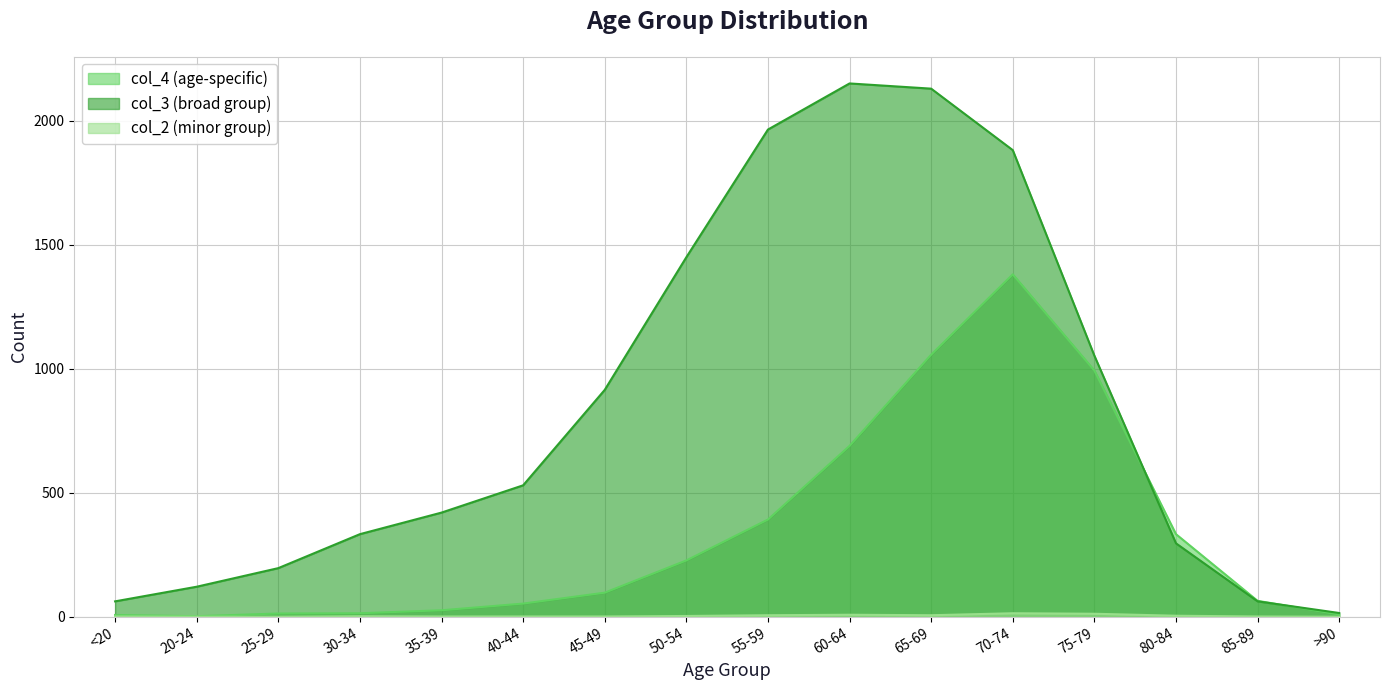

True or false: col_3 and col_2 intersect in this chart.

False